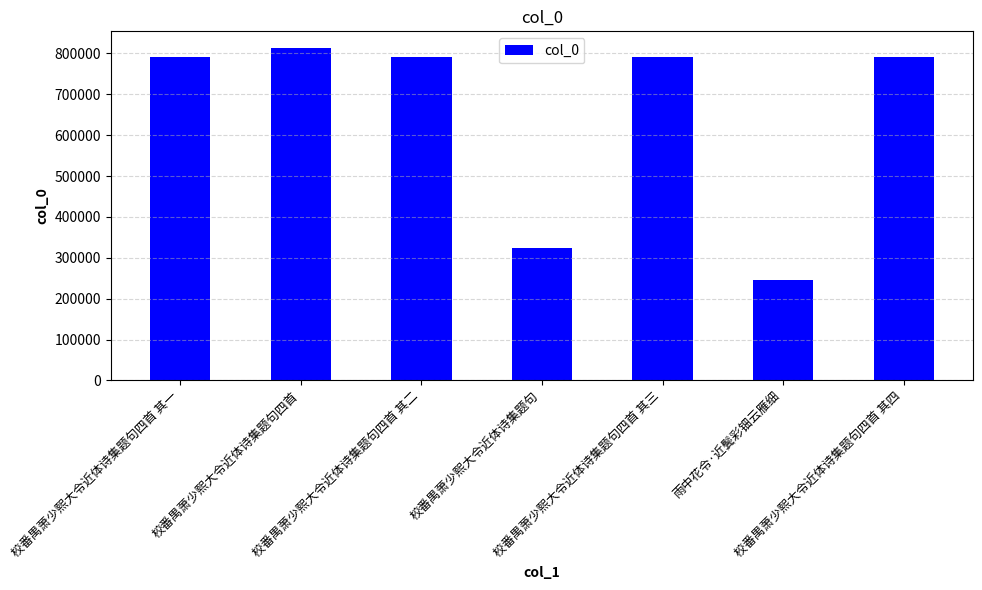

What is the label of the 7th bar from the right?

校番禺萧少熙大令近体诗集题句四首 其一